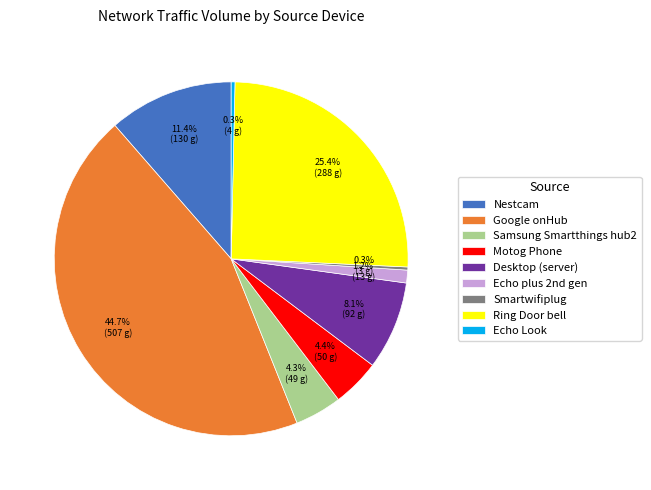

Is the sum of Motog Phone and Nestcam greater than half?

No